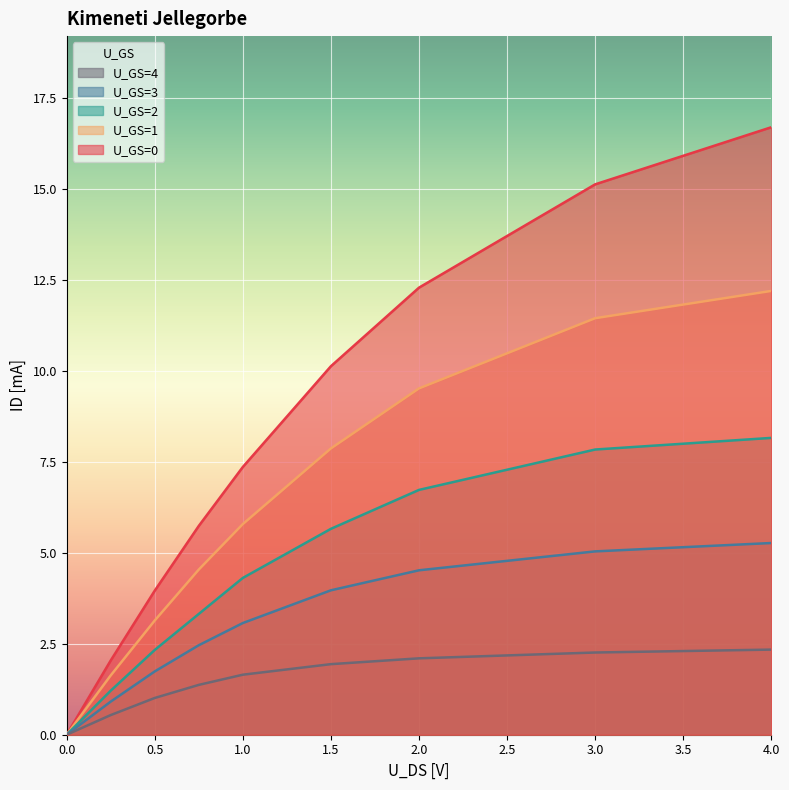

What is the sum of the U_GS=1 values at 2.0 and 1.5?

17.4